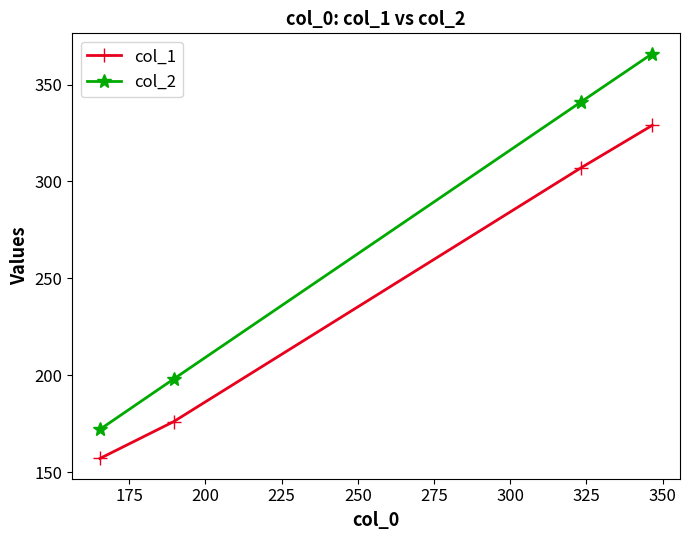

How many col_2 values are between 198 and 366?

3